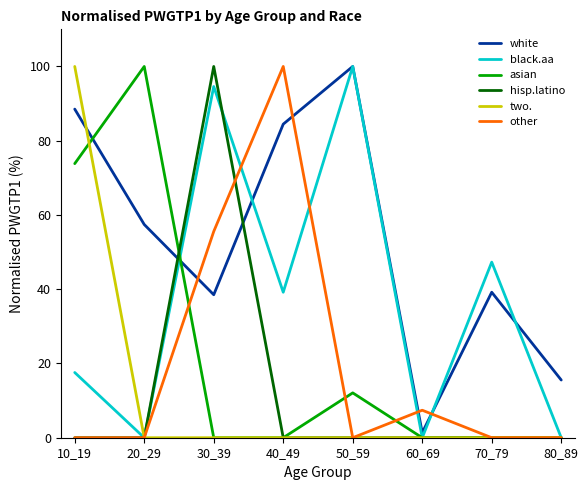

At which category does hisp.latino reach its first local peak?

30_39